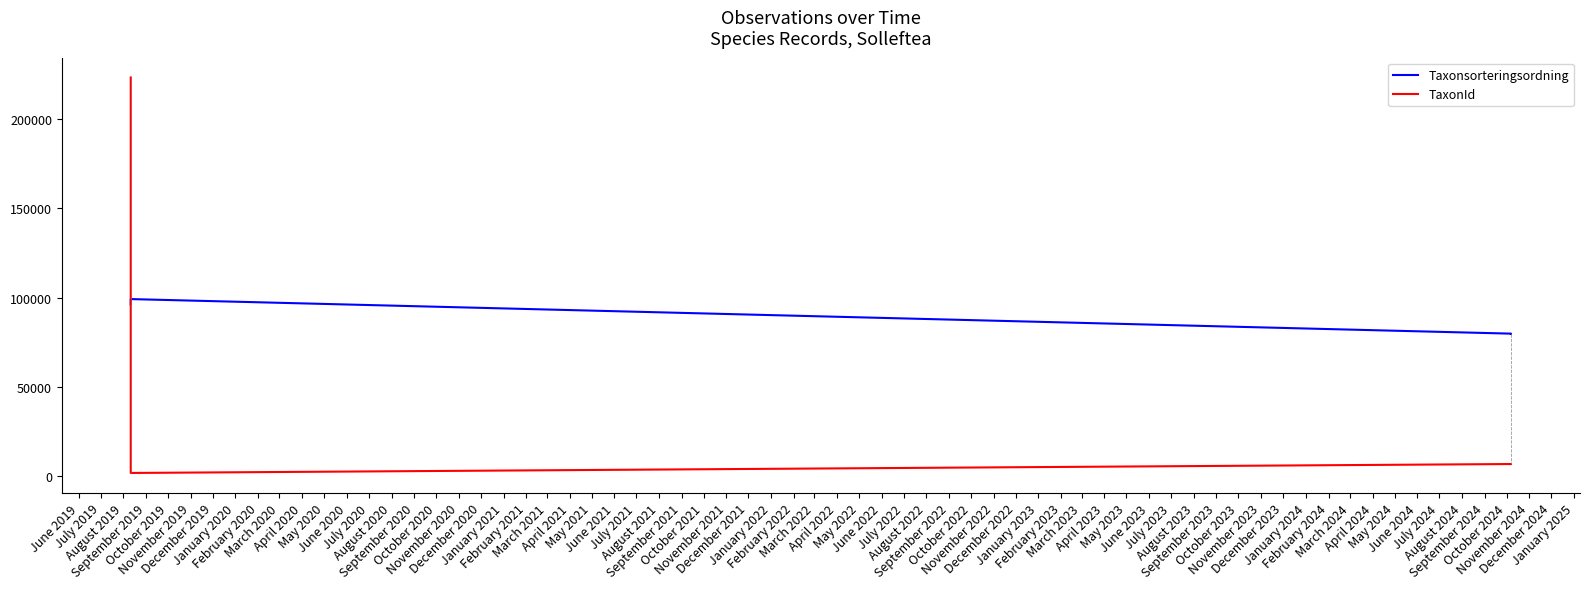

True or false: Taxonsorteringsordning has more than 2 interior local peaks.

False